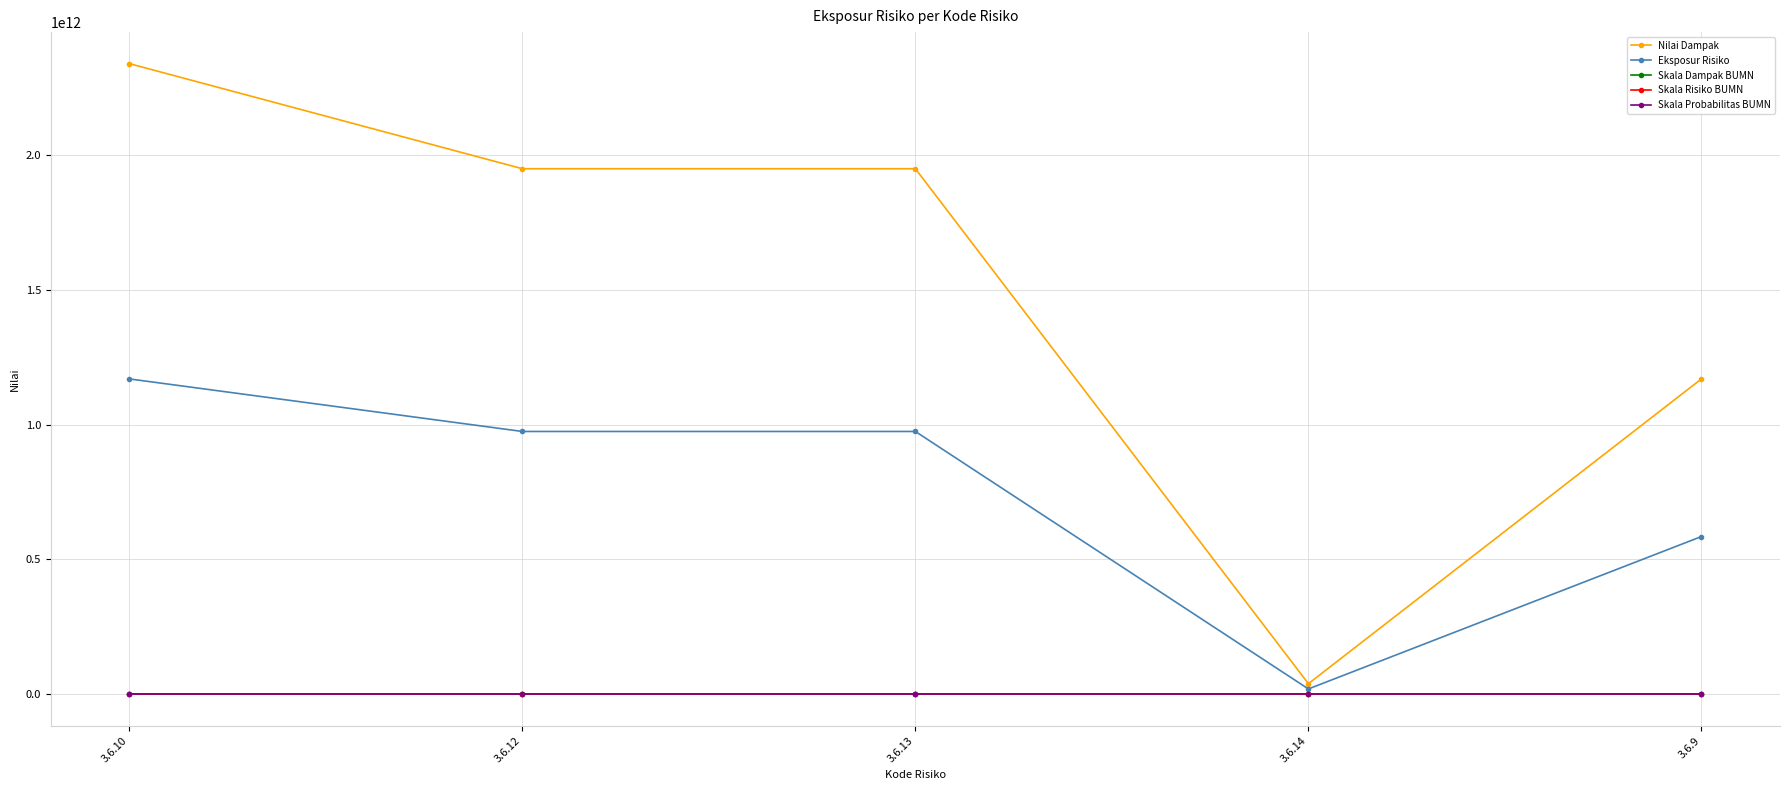

Where does the Eksposur Risiko series first go above 975000000000?

3.6.10